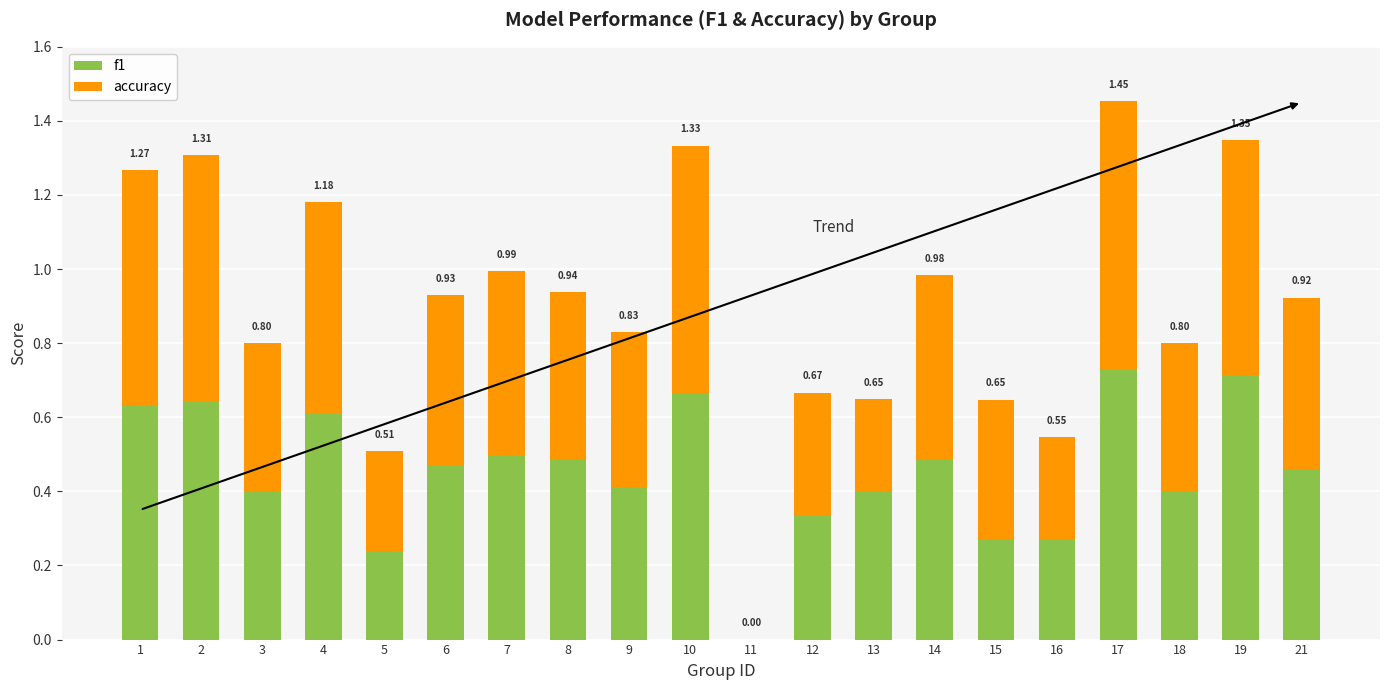

Does the chart contain stacked bars?

Yes